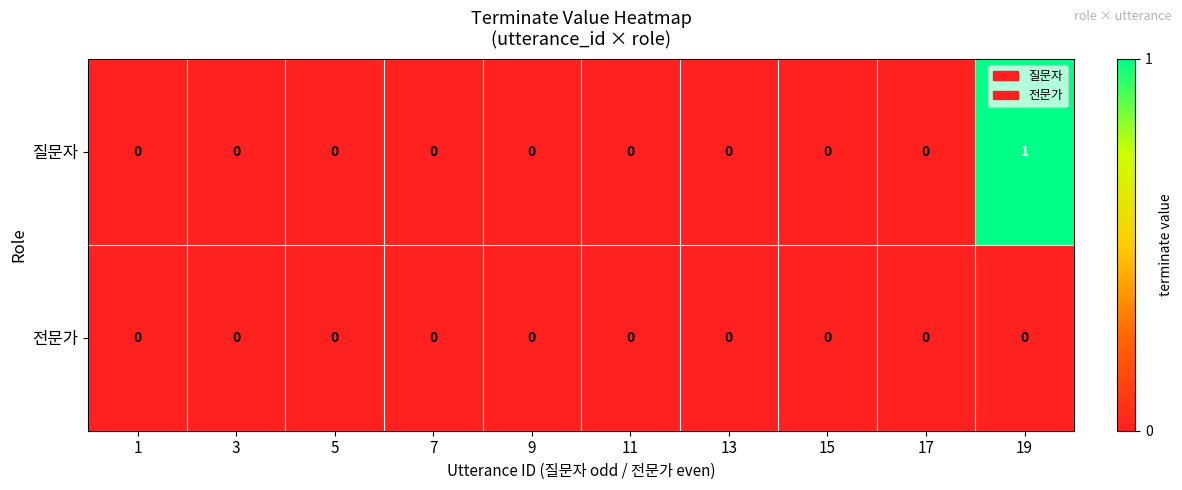

Reading left to right, what are all the values shown in this chart?

질문자: 1=0	3=0	5=0	7=0	9=0	11=0	13=0	15=0	17=0	19=1
전문가: 1=0	3=0	5=0	7=0	9=0	11=0	13=0	15=0	17=0	19=0